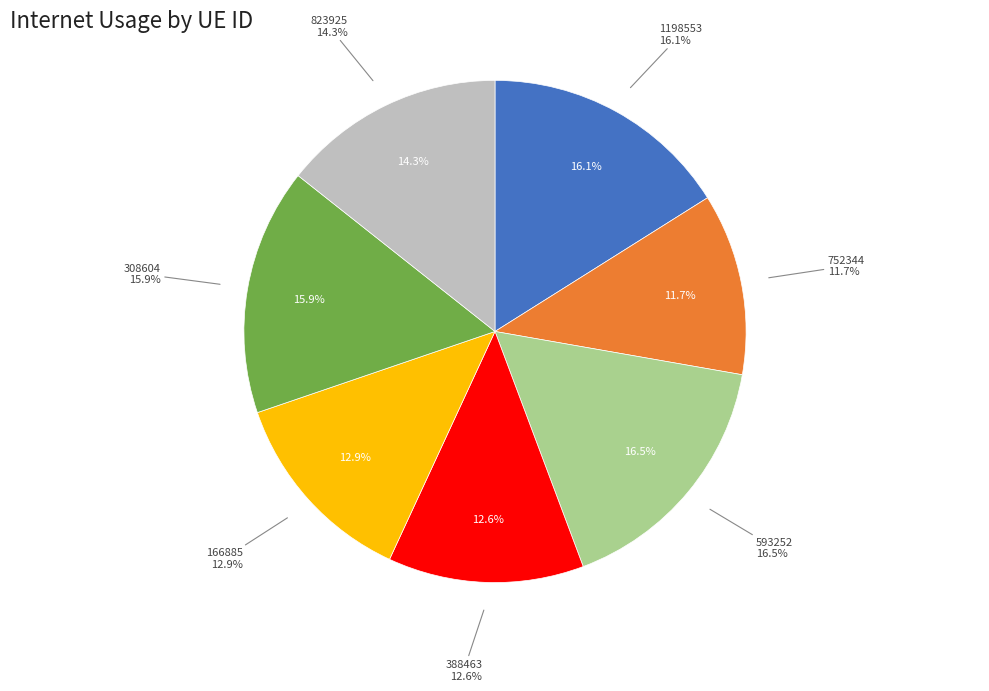

Combined, what portion of the pie is 308604 and 1198553?

32.0%